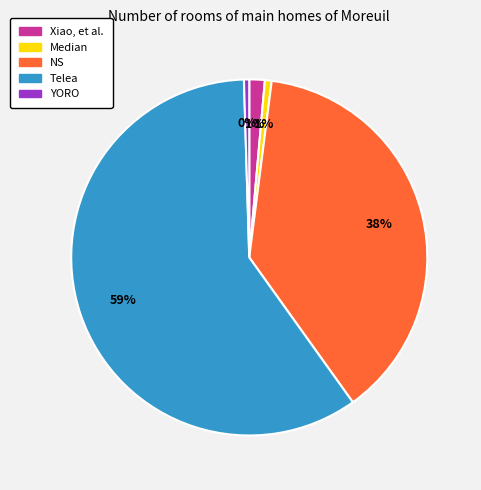

What is the majority slice?

Telea